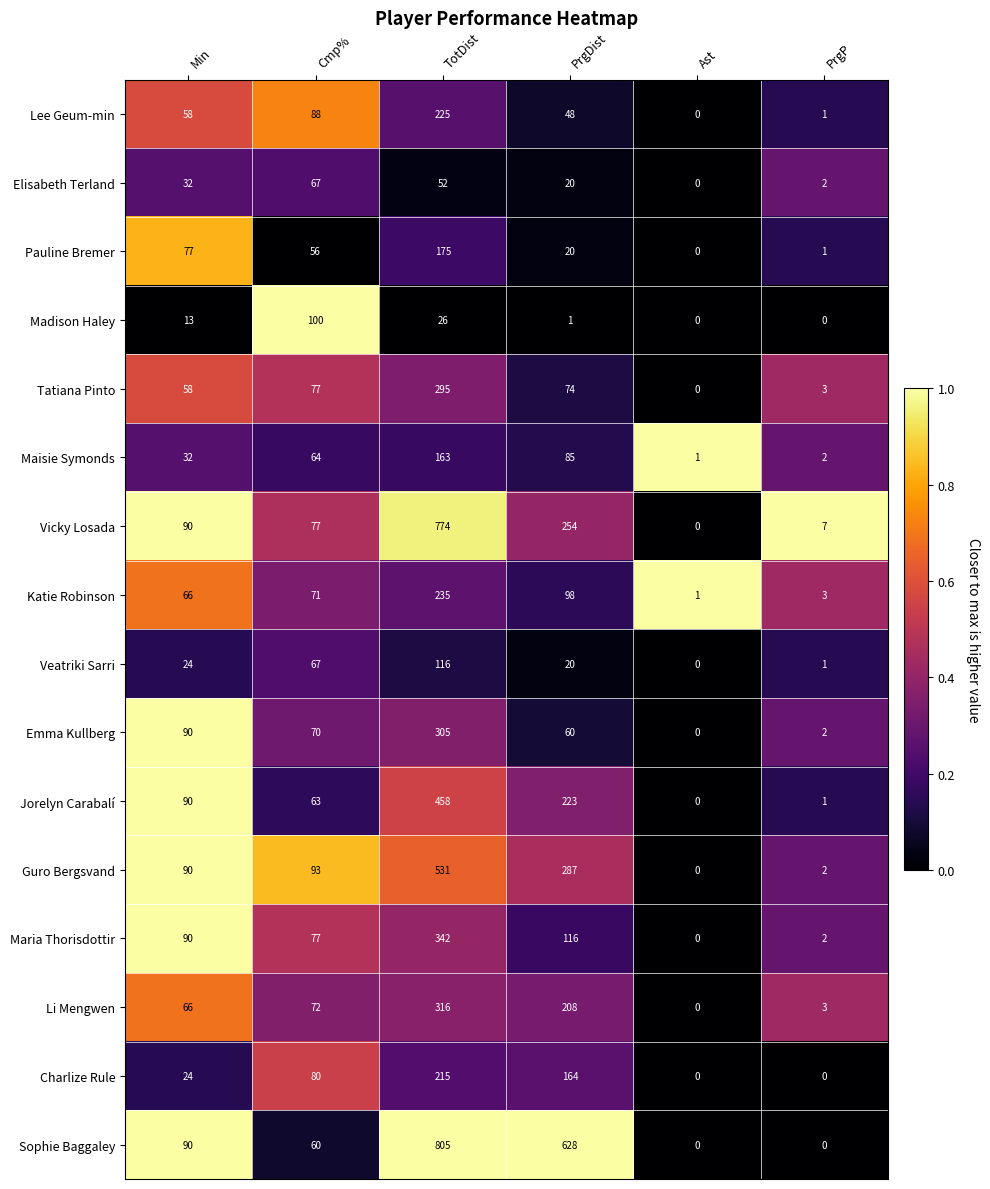

What is the sum of all Emma Kullberg values?

527